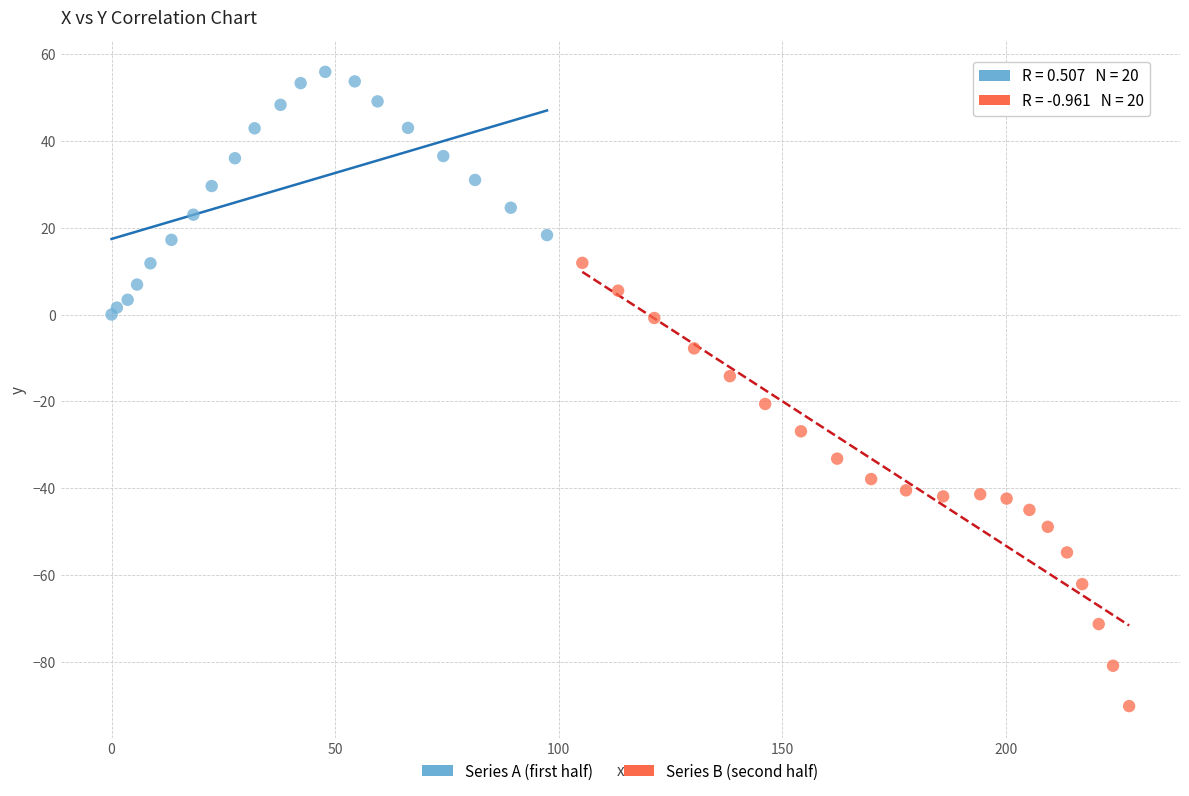

Which series reaches the maximum Y coordinate?

Series A (first half)